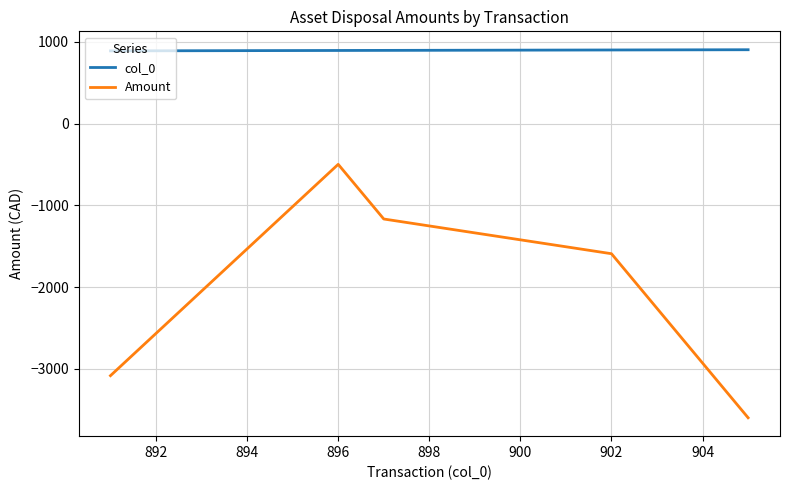

True or false: col_0 and Amount intersect in this chart.

False